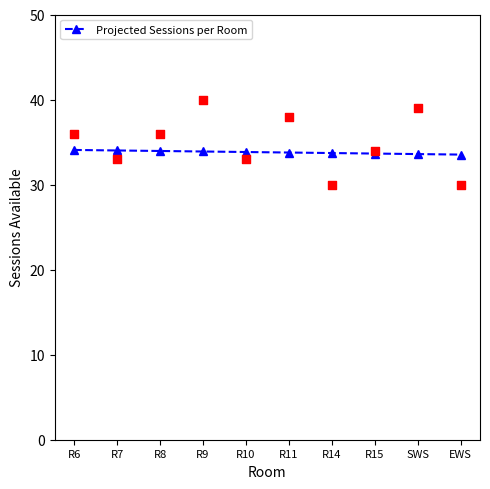

Between R8 and R10, which is larger?

R8